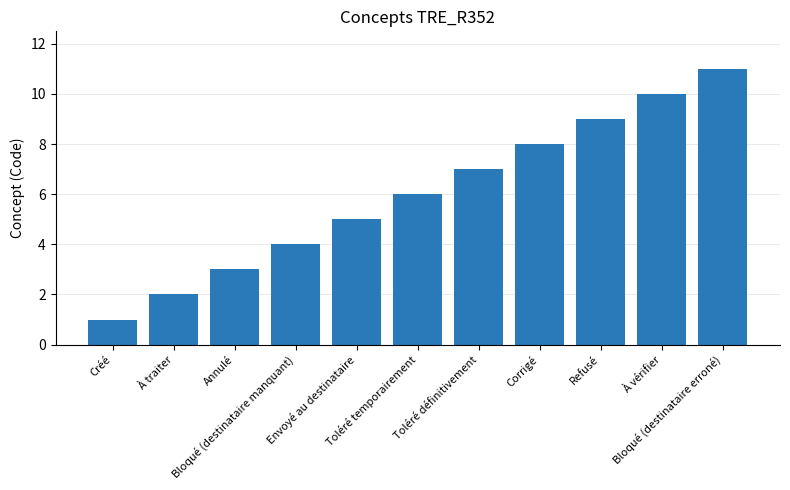

What is the smallest value displayed?

1